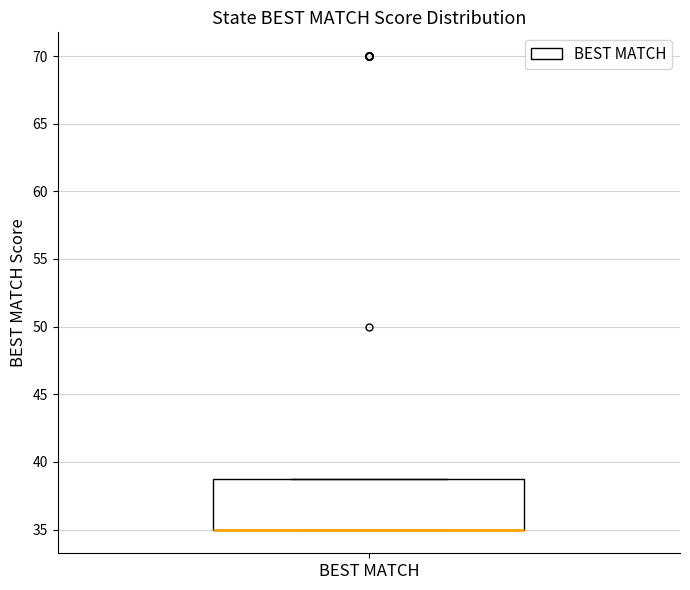

Where is the upper edge of the box for BEST MATCH on the y-axis? The values are not printed on the chart, so give them approximately, as read against the axis.

39